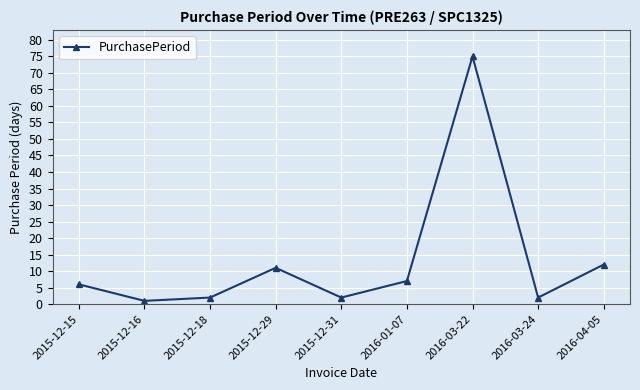

What is the approximate value at 2016-04-05?

12